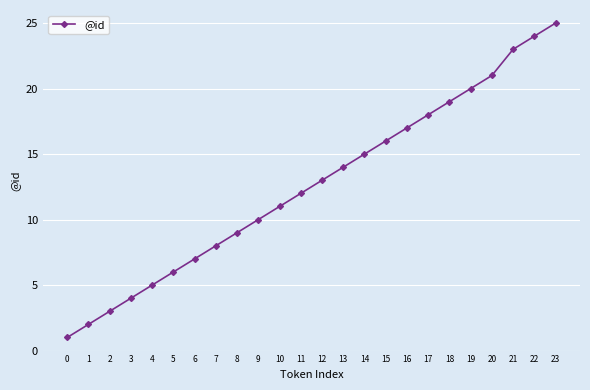

Between 7 and 8, which is larger?

8